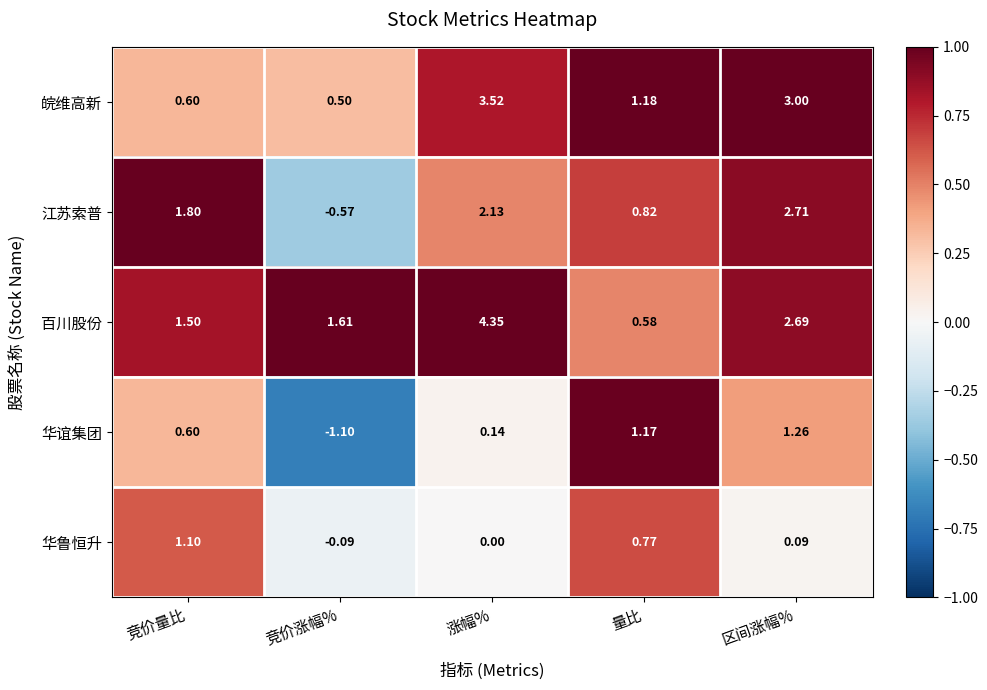

Between 竞价量比 and 涨幅%, which series saw the biggest shift?

皖维高新